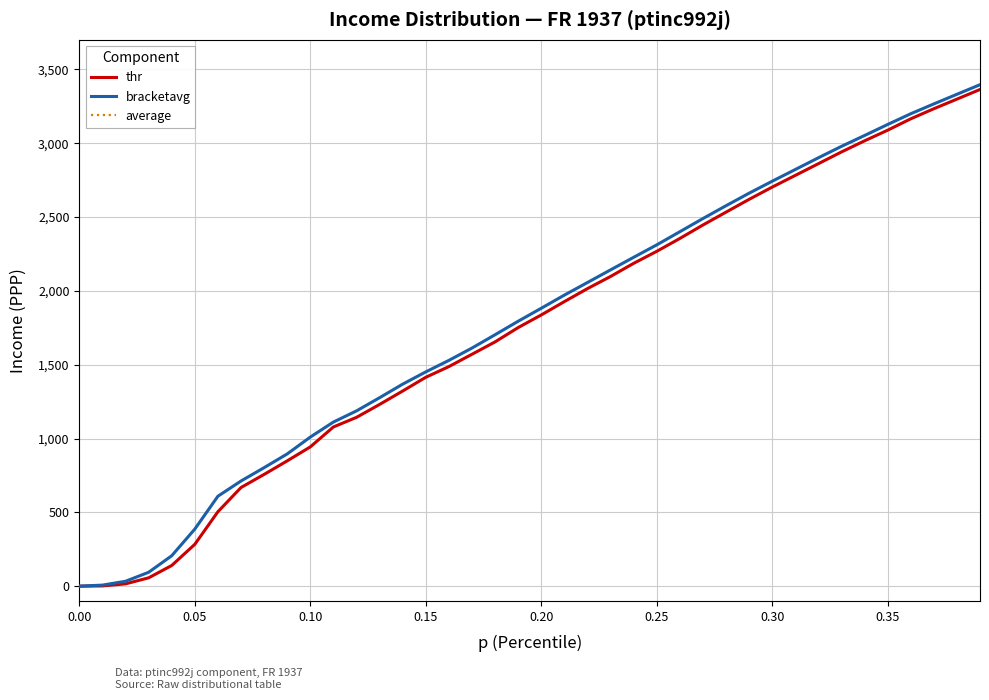

Where does the thr series first go above 1882?

0.20